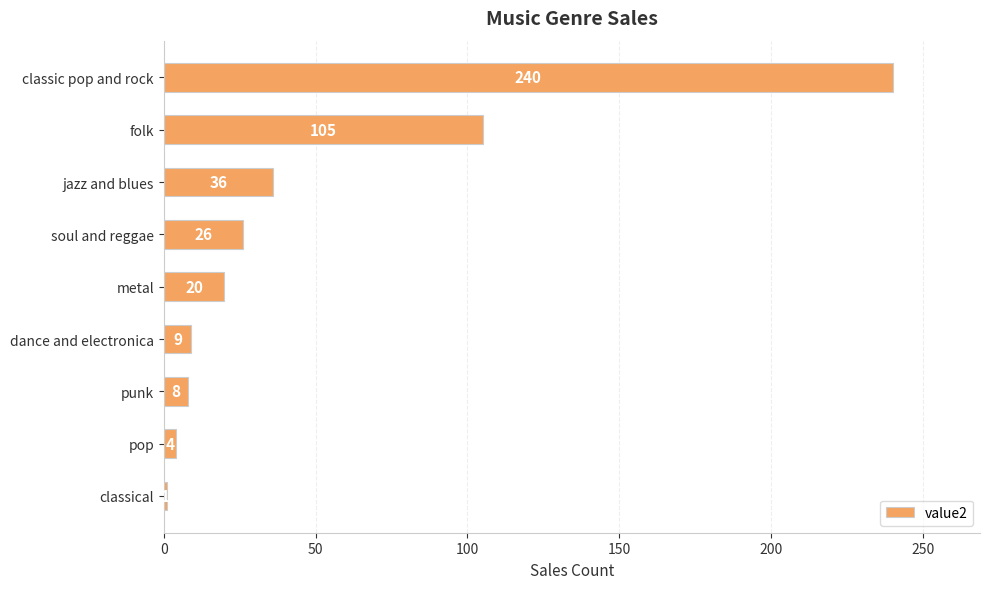

Where is the data nearest to the value 120?

folk